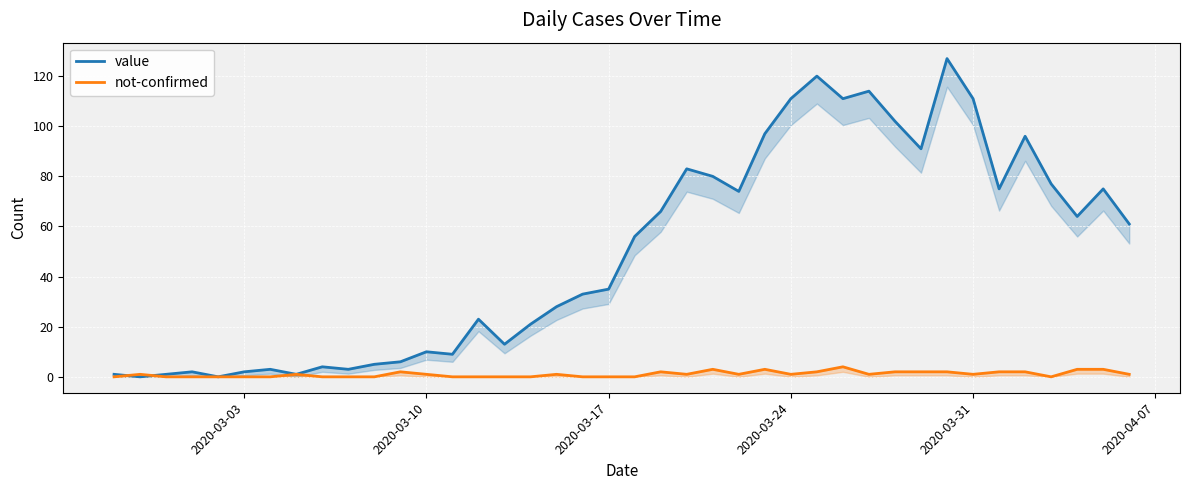

How many data points in not-confirmed are less than 1?

17